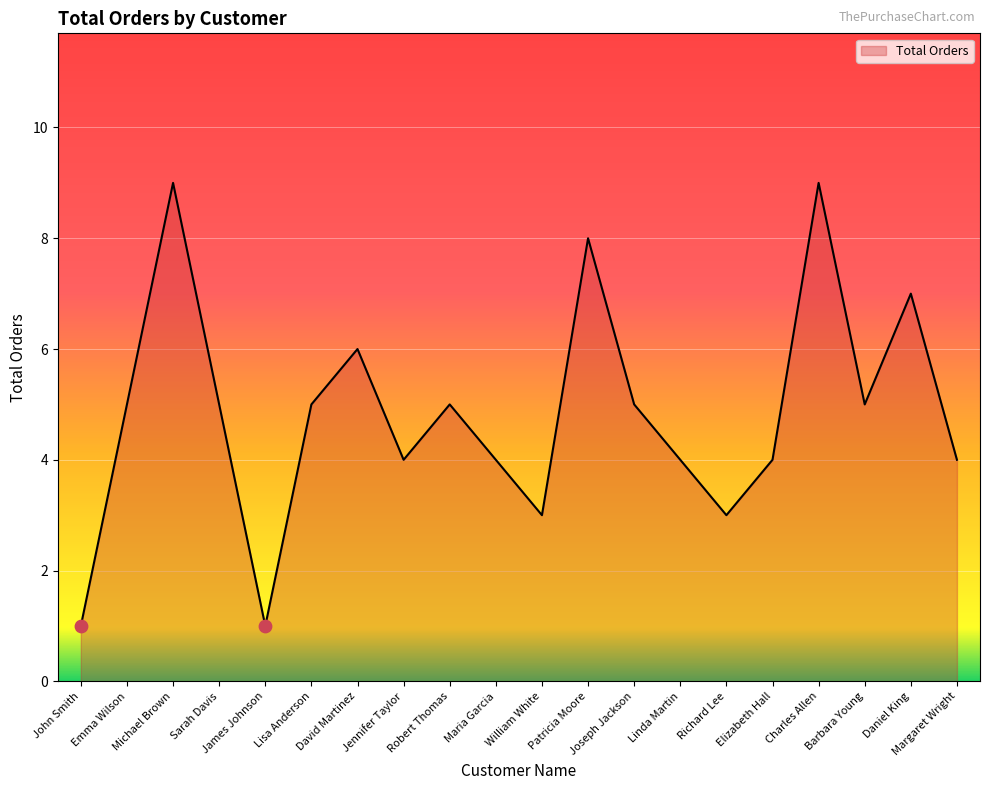

What is the change in value from Robert Thomas to William White?

-2